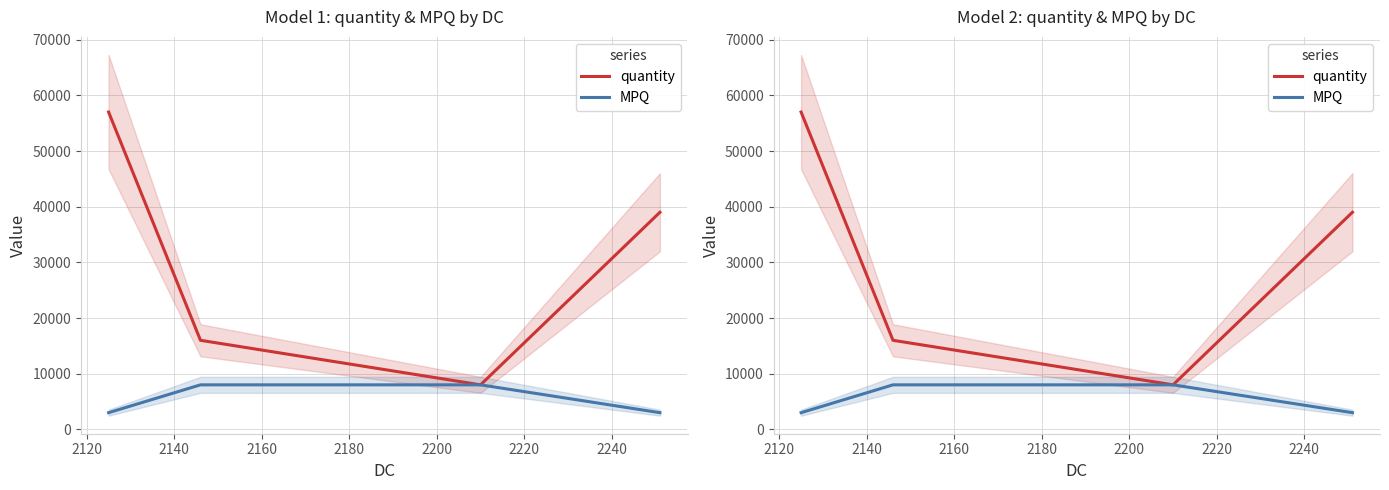

True or false: MPQ and quantity cross at least once.

False